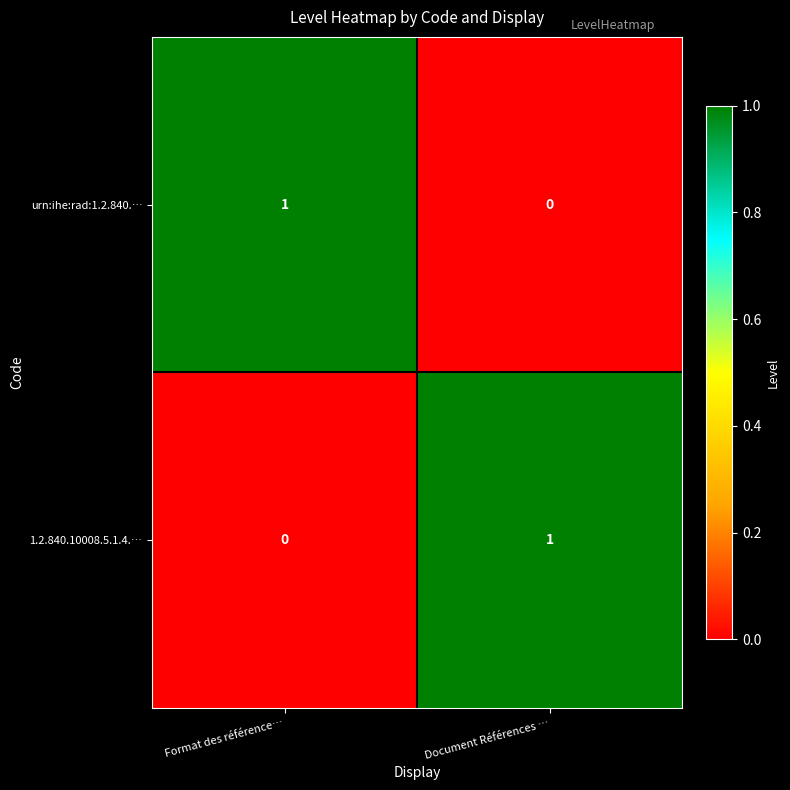

Reading left to right, extract all data points from this chart.

urn:ihe:rad:1.2.840.…: 1	0
1.2.840.10008.5.1.4.…: 0	1